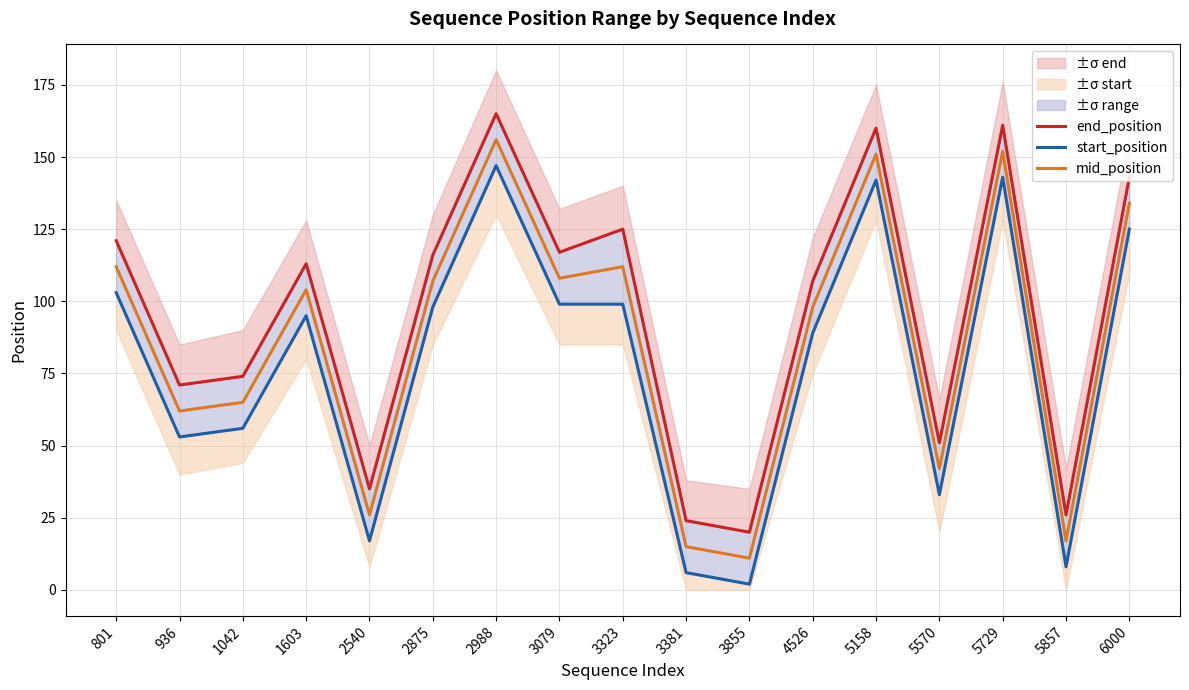

Reading right to left, what are all the values shown in this chart?

end_position: 143	26	161	51	160	107	20	24	125	117	165	116	35	113	74	71	121
start_position: 125	8	143	33	142	89	2	6	99	99	147	98	17	95	56	53	103
mid_position: 134	17	152	42	151	98	11	15	112	108	156	107	26	104	65	62	112